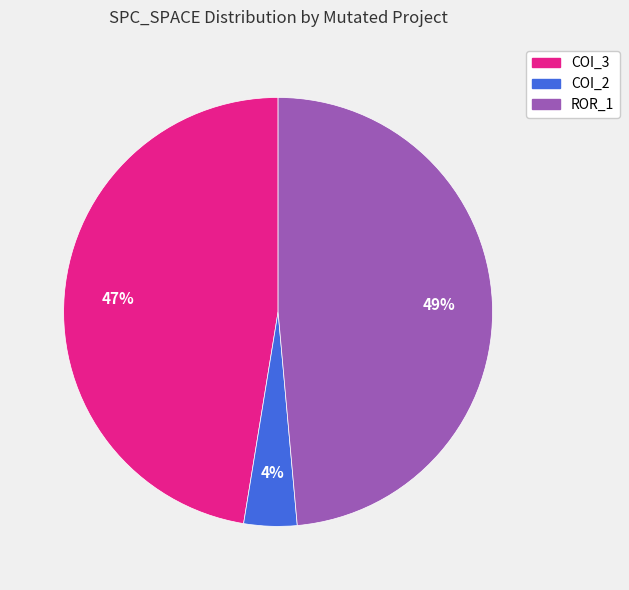

Do ROR_1 and COI_3 together represent more than half of the pie?

Yes